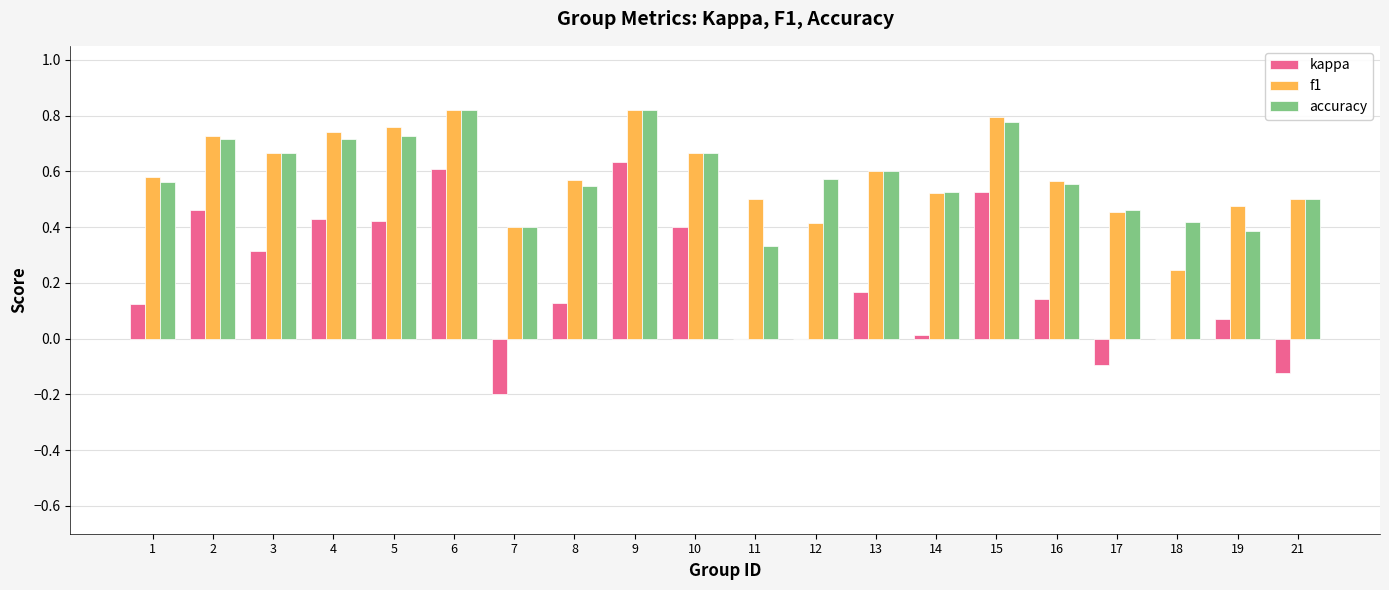

The f1 series shows 0.7 at 4. True or false?

True